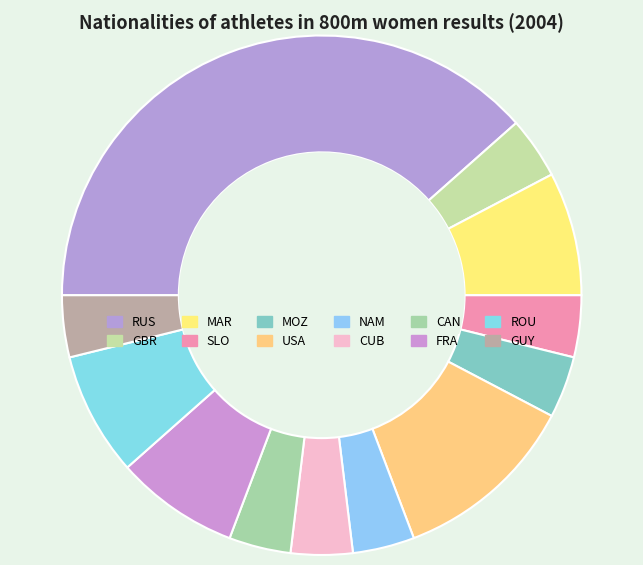

What is the smallest slice in the pie chart?

GBR